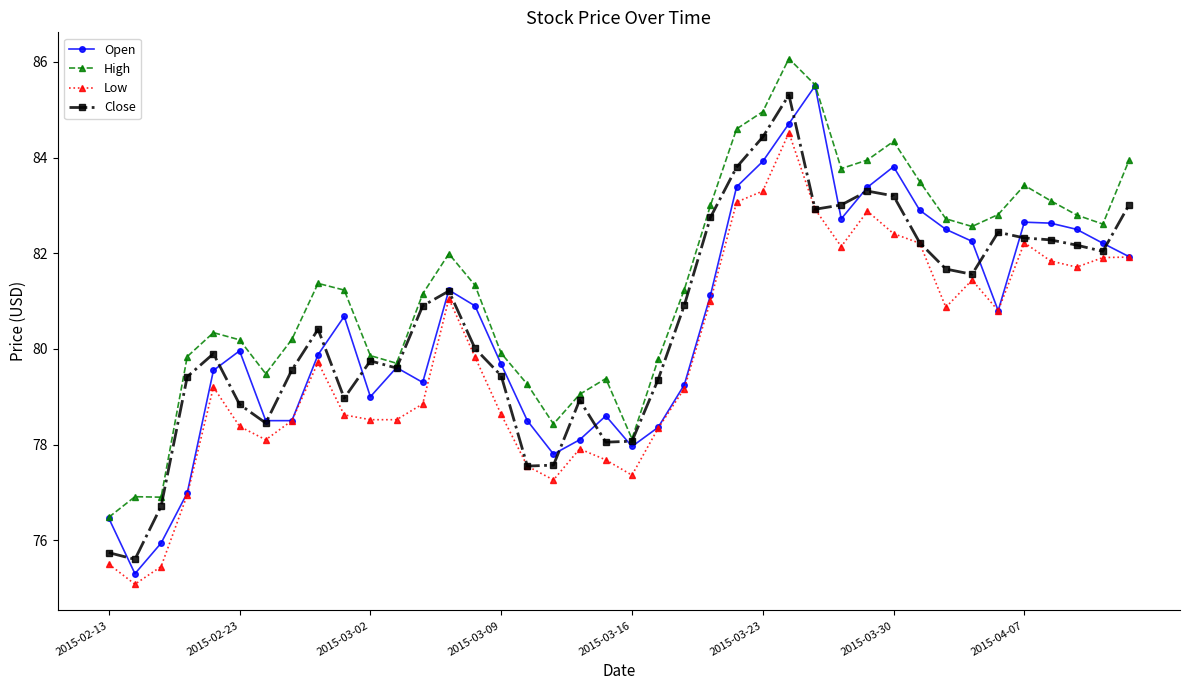

What is the value of the High point at the 17th from the left?

79.3